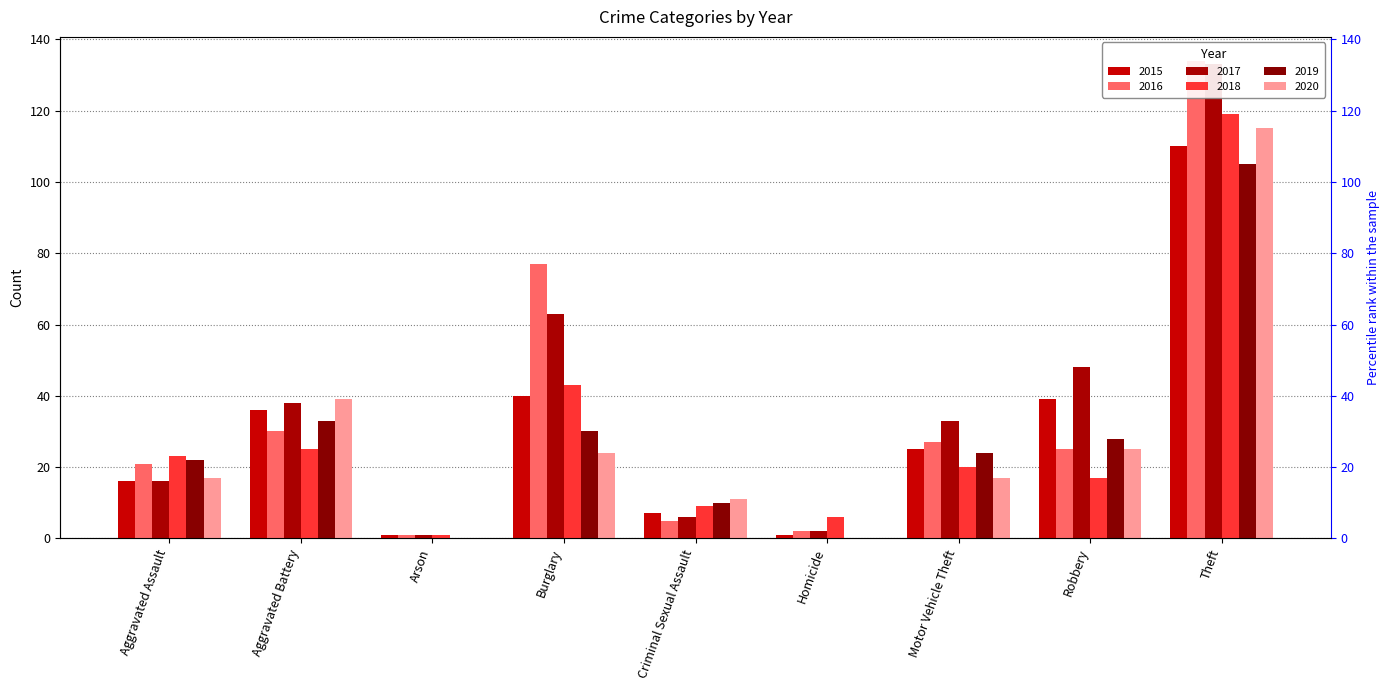

At which label is 2015 closest to 55?

Burglary